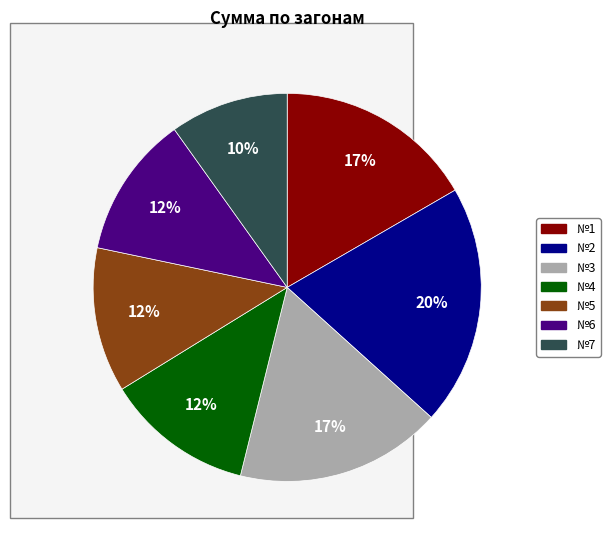

To the nearest percent, what is the difference between the №1 and №2 slice percentages?

3%